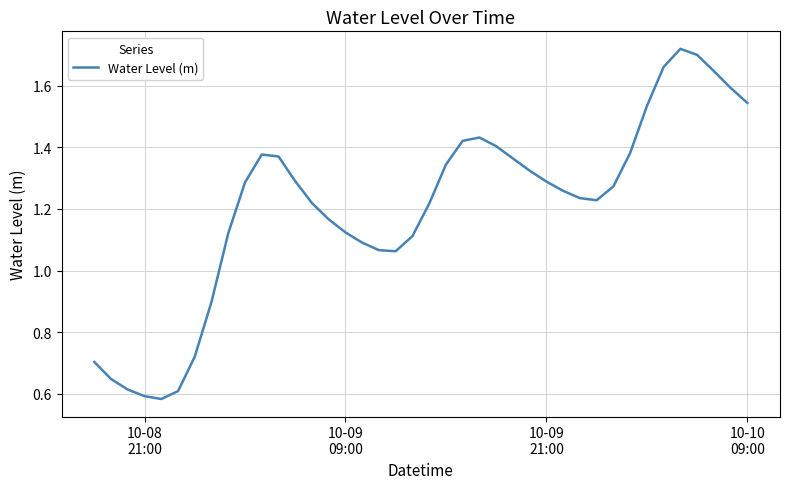

How many values are below 1?

8